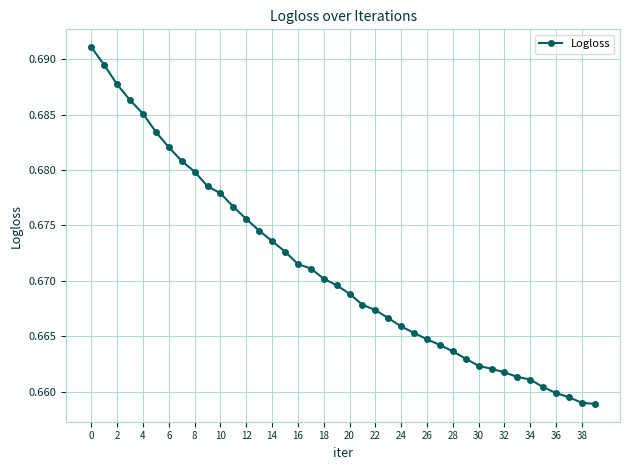

What is the sum of all values?

26.8